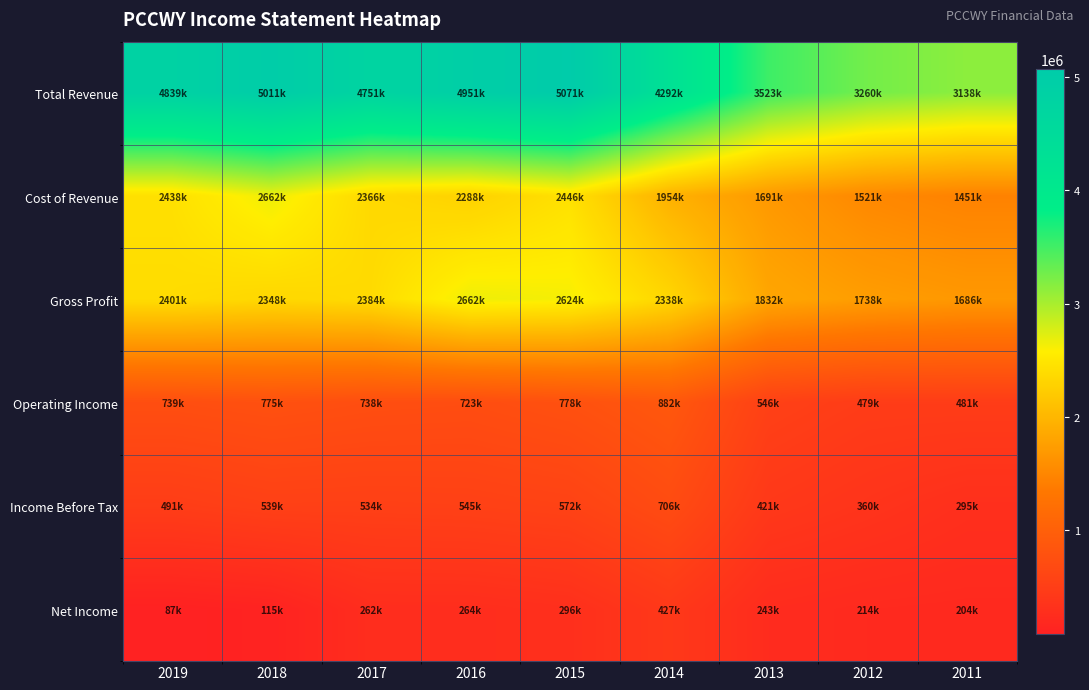

How many series are shown in this chart?

6